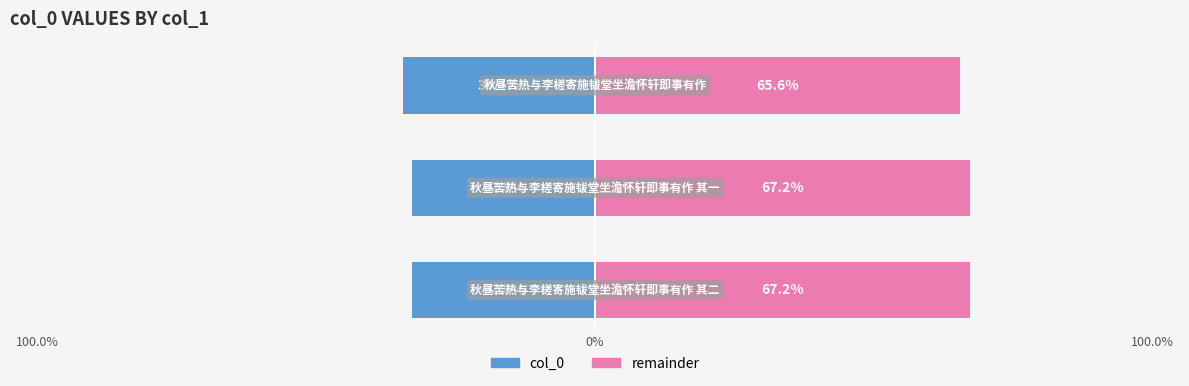

Reading left to right, extract all data points from this chart.

col_0: 100.0%=-32.8	0%=-32.8	100.0%=-34.4
remainder: 100.0%=67.2	0%=67.2	100.0%=65.6